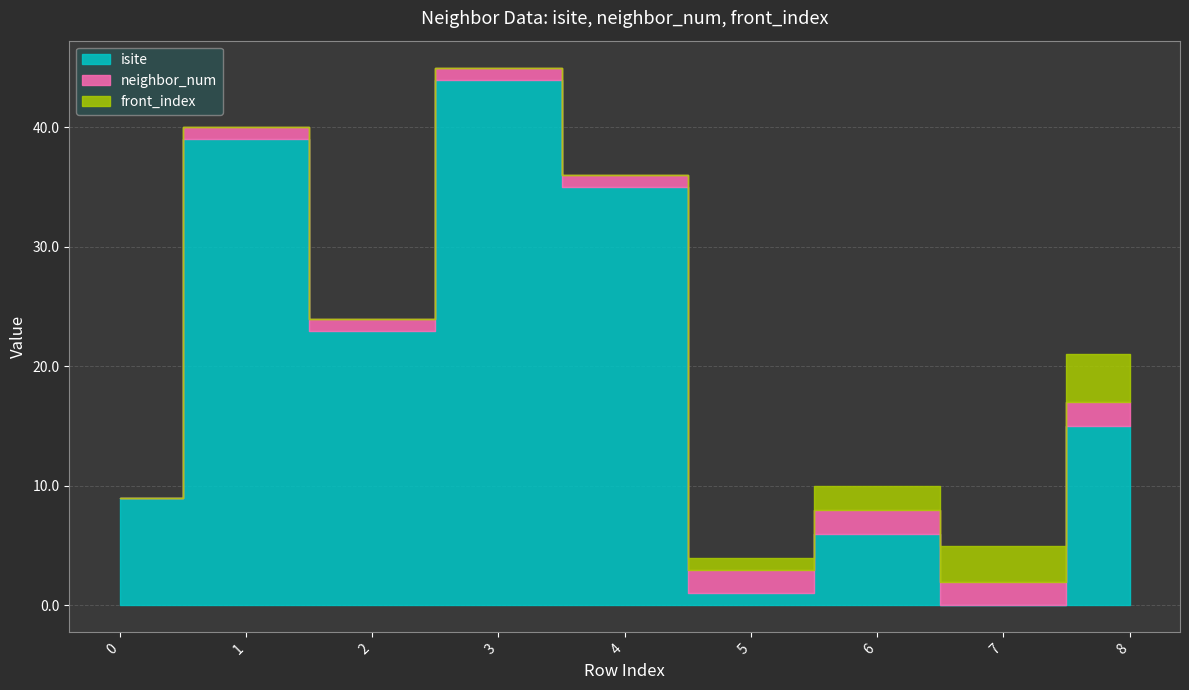

What are all the series names shown in the legend?

isite, neighbor_num, front_index